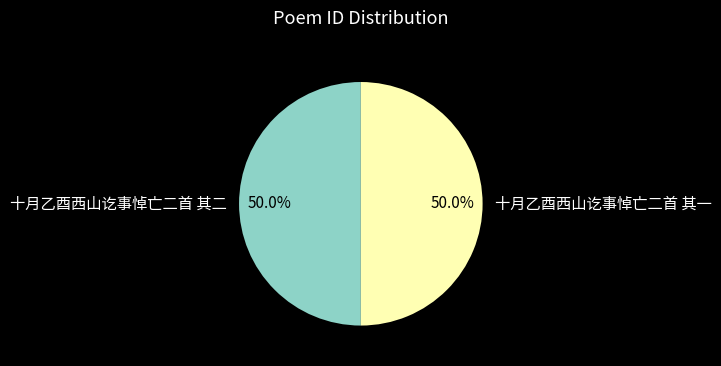

Approximately how many times larger is the value at 十月乙酉西山讫事悼亡二首 其一 compared to 十月乙酉西山讫事悼亡二首 其二?

1.0